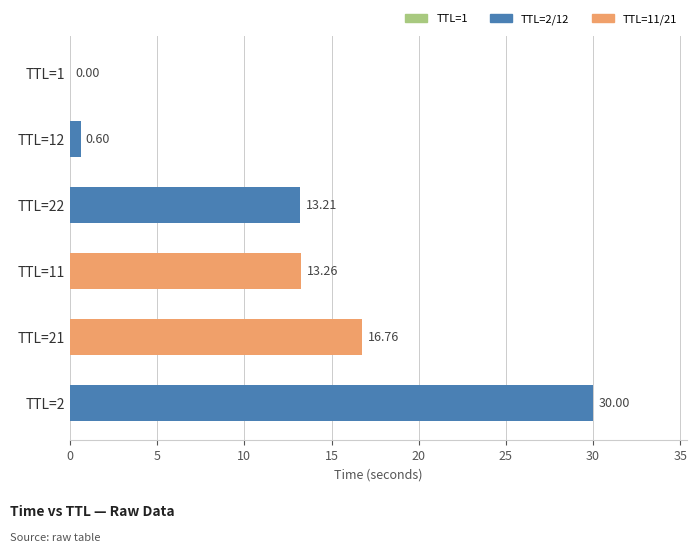

Approximately how many times larger is the value at TTL=11 compared to TTL=21?

0.8